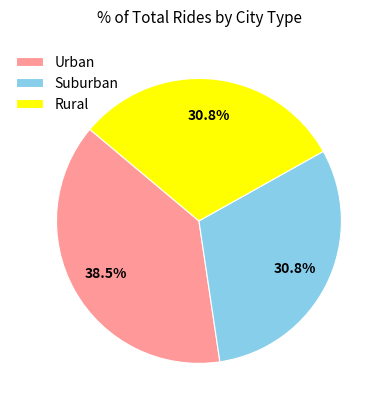

Approximately how many times larger is the value at Suburban compared to Urban?

0.8